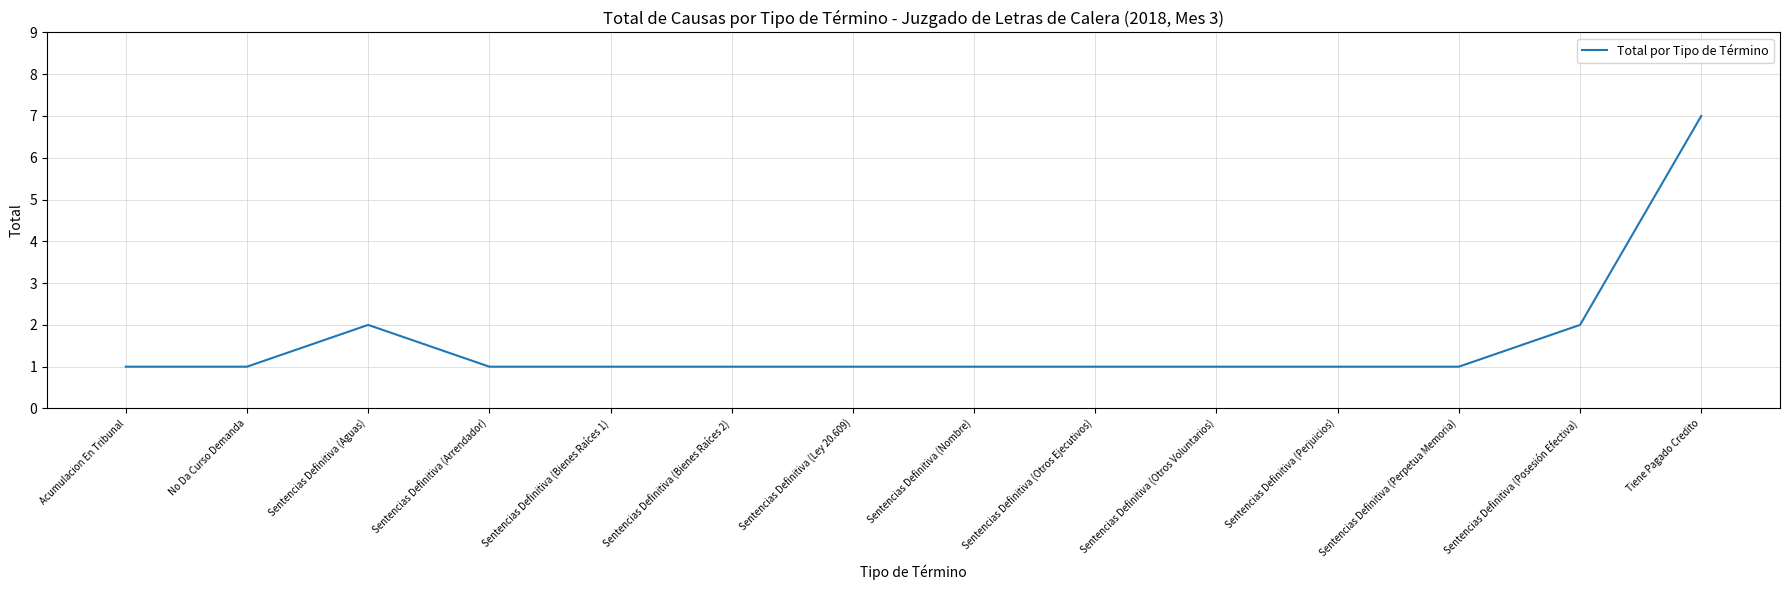

What is the ratio of the value at Sentencias Definitiva (Perjuicios) to the value at Sentencias Definitiva (Ley 20.609)?

1.0